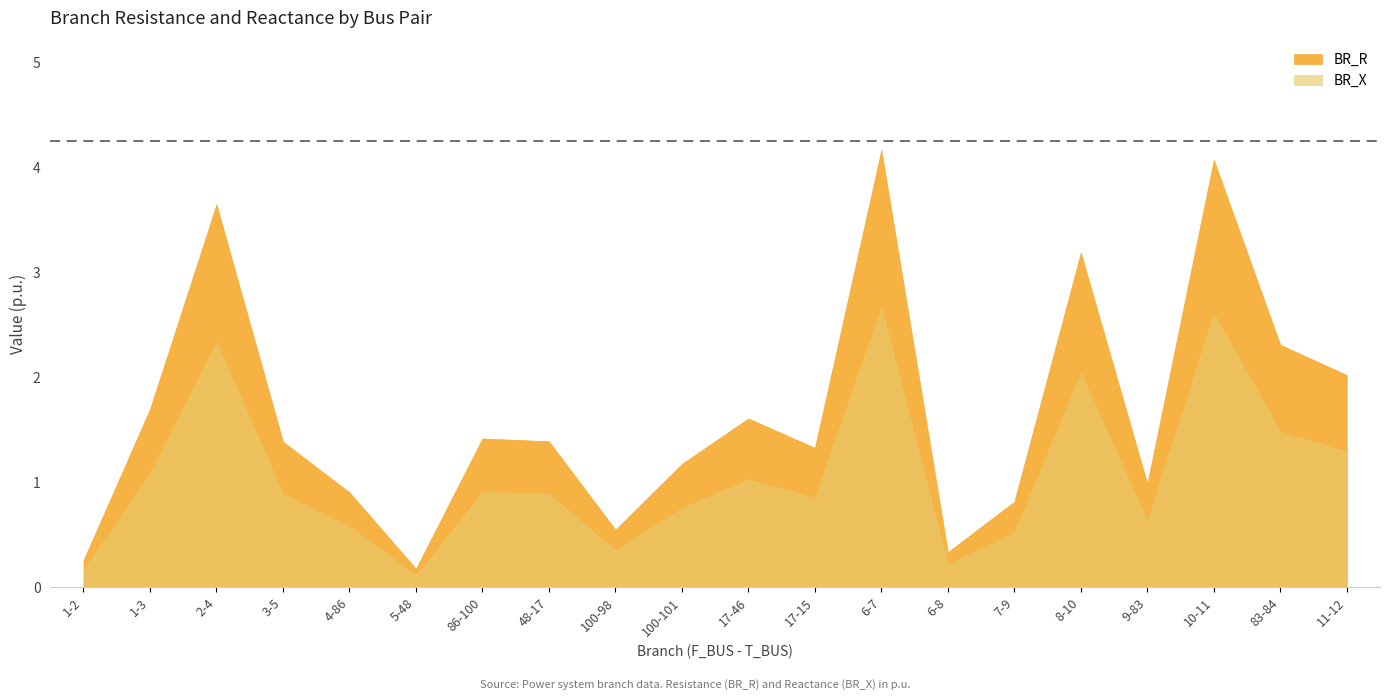

What is the spread (max minus min) of values at 2-4?

1.3